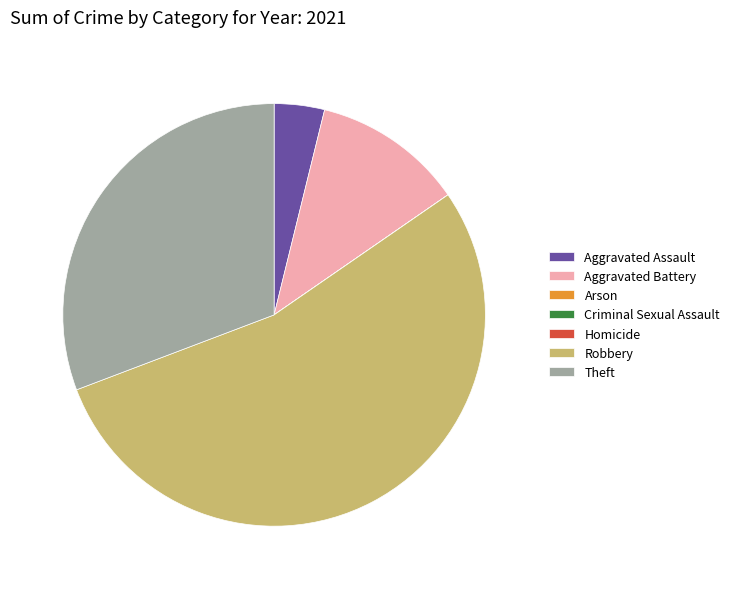

Between Robbery and Theft, which is larger?

Robbery